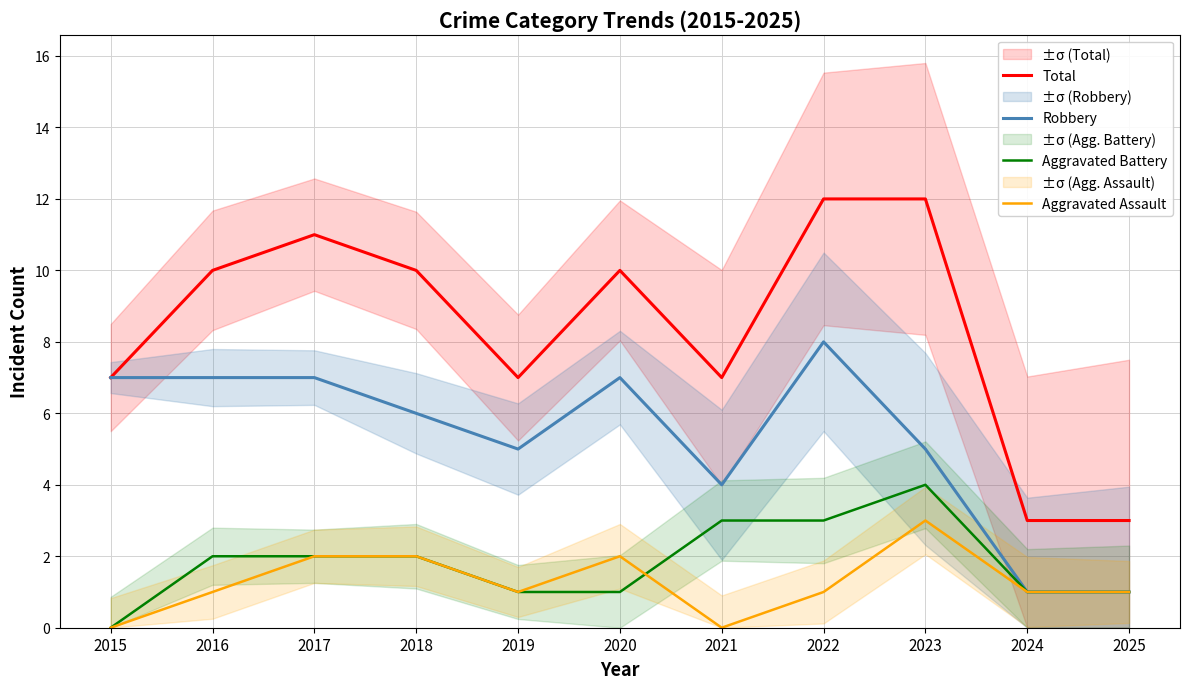

True or false: Robbery has more than 2 interior local peaks.

False